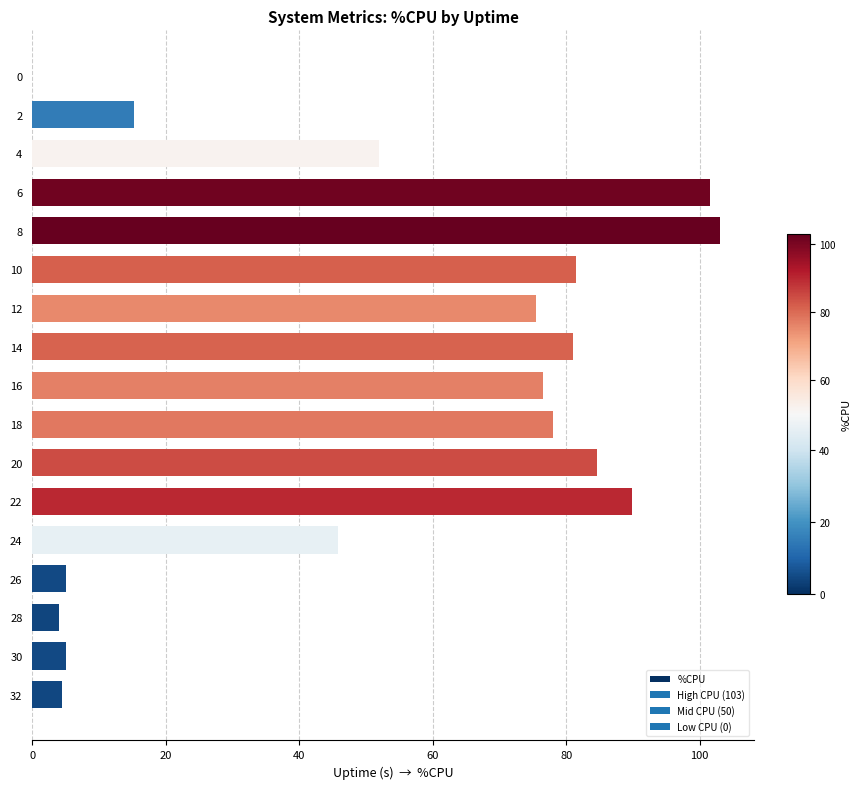

How many positive values are there?

16